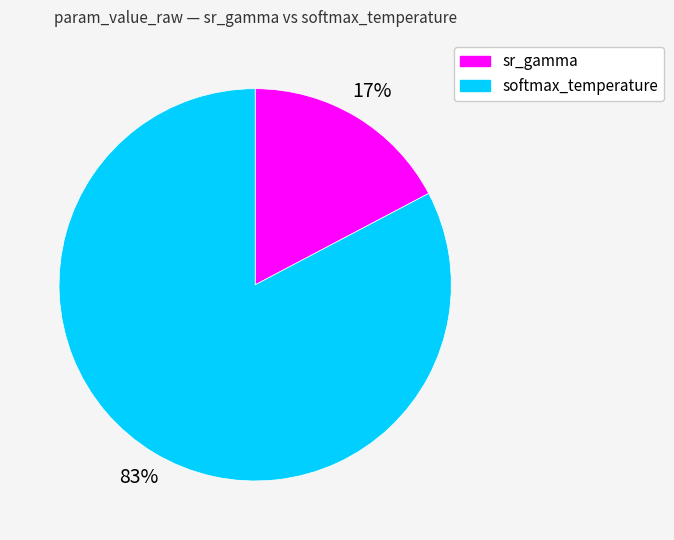

Is the sum of sr_gamma and softmax_temperature greater than half?

Yes